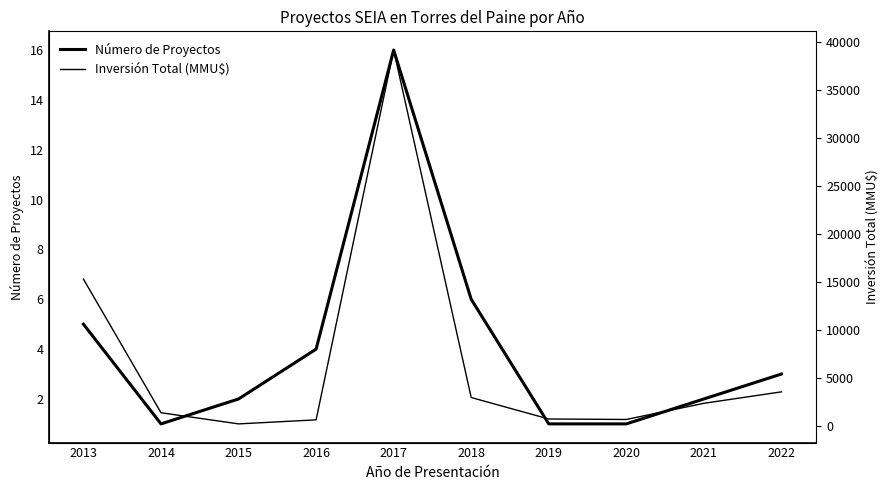

At how many categories does at least one series exceed 17008?

1